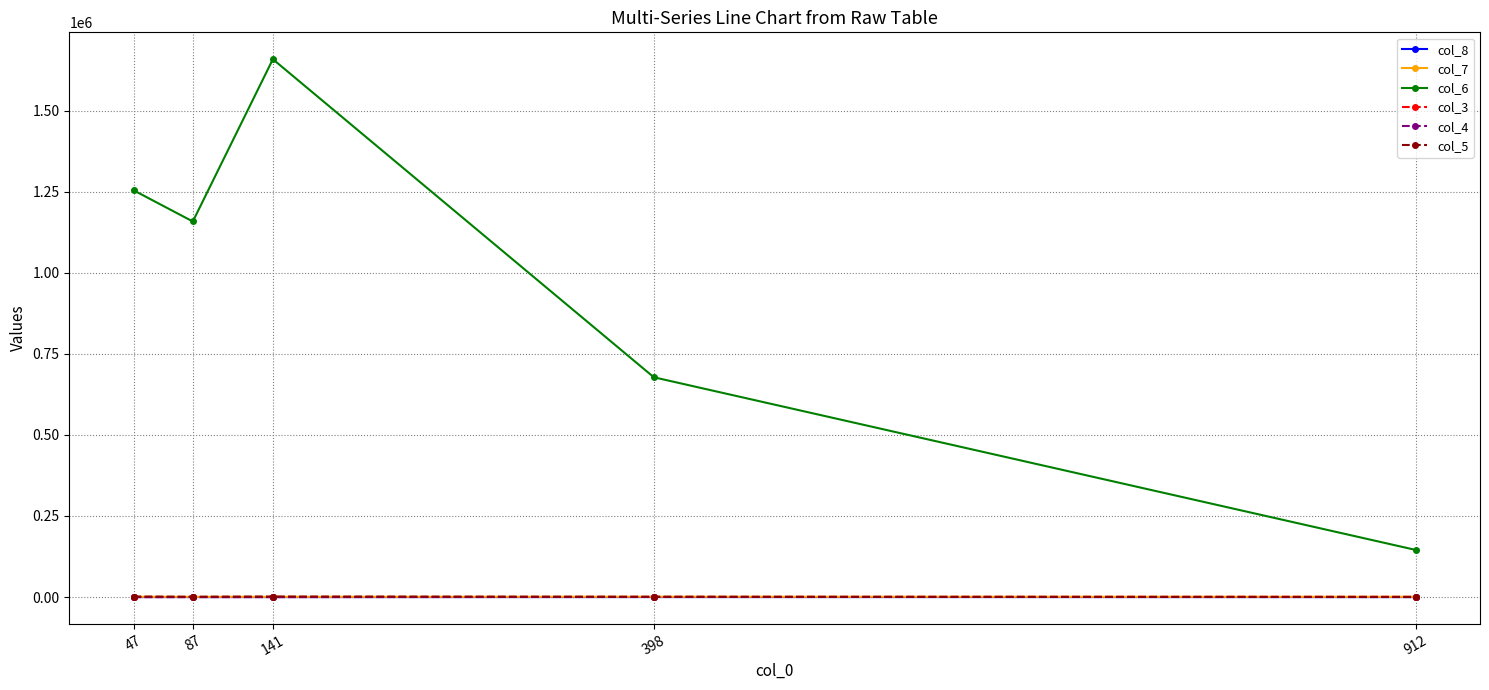

What is the difference between the second highest and minimum values in the col_3 series?

351.0